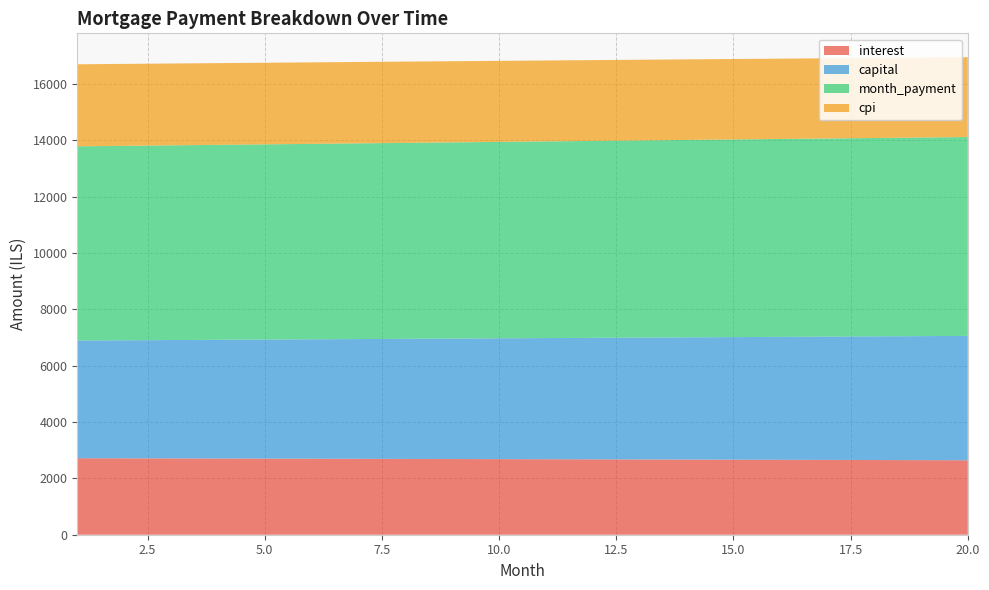

Reading left to right, what are all the values shown in this chart?

interest: 1=2716.2	2=2712.8	3=2709.3	4=2705.8	5=2702.3	6=2698.7	7=2695.0	8=2691.3	9=2687.6	10=2683.8	11=2680.0	12=2676.1	13=2672.2	14=2668.2	15=2664.2	16=2660.2	17=2656.1	18=2651.9	19=2647.7	20=2643.5
capital: 1=4178.8	2=4191.0	3=4203.2	4=4215.5	5=4227.8	6=4240.1	7=4252.5	8=4264.9	9=4277.3	10=4289.8	11=4302.3	12=4314.9	13=4327.4	14=4340.1	15=4352.7	16=4365.4	17=4378.2	18=4390.9	19=4403.7	20=4416.6
month_payment: 1=6895.1	2=6903.8	3=6912.6	4=6921.3	5=6930.1	6=6938.8	7=6947.5	8=6956.2	9=6964.9	10=6973.6	11=6982.3	12=6991.0	13=6999.6	14=7008.3	15=7017.0	16=7025.6	17=7034.2	18=7042.9	19=7051.5	20=7060.1
cpi: 1=2913.0	2=2909.3	3=2905.5	4=2901.7	5=2897.8	6=2893.9	7=2889.9	8=2885.9	9=2881.8	10=2877.7	11=2873.6	12=2869.4	13=2865.1	14=2860.8	15=2856.5	16=2852.1	17=2847.6	18=2843.1	19=2838.6	20=2834.0